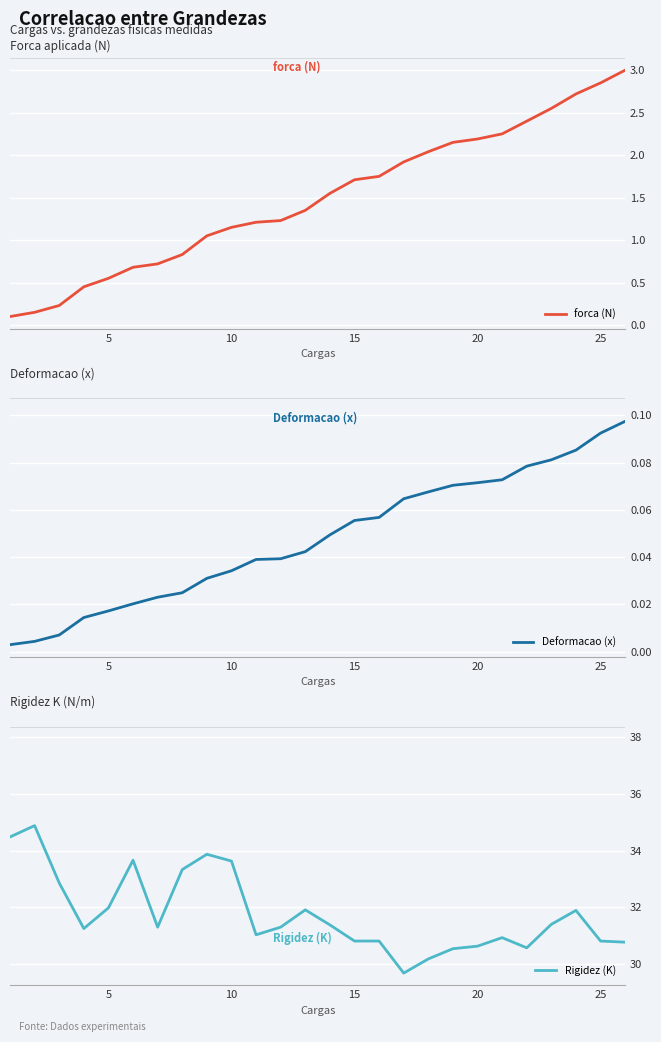

The value of Rigidez (K) at 10 is 33.6. True or false?

True